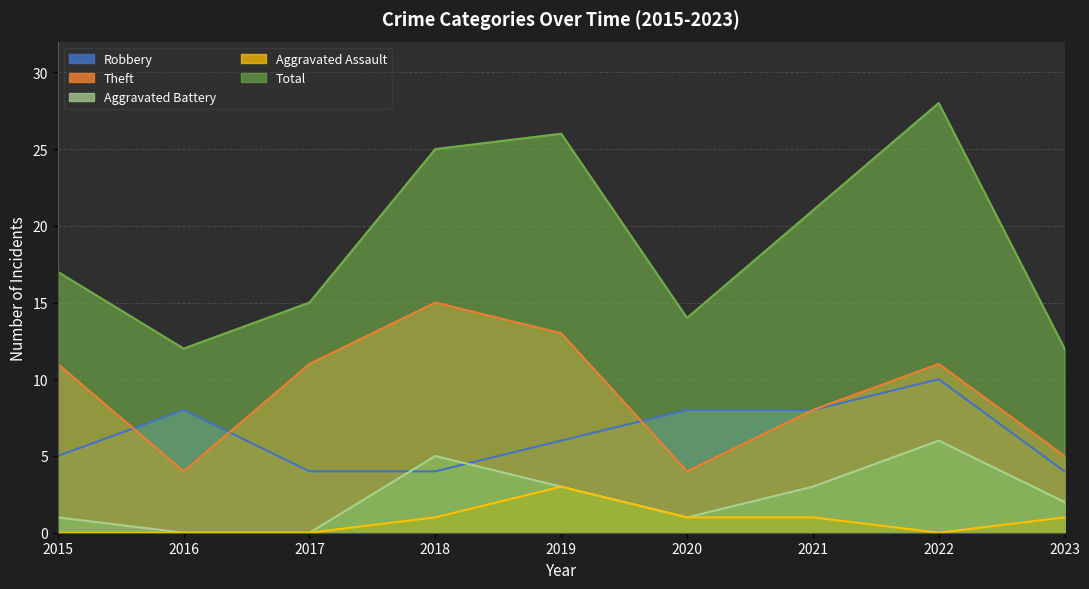

What are all the series names shown in the legend?

Robbery, Theft, Aggravated Battery, Aggravated Assault, Total